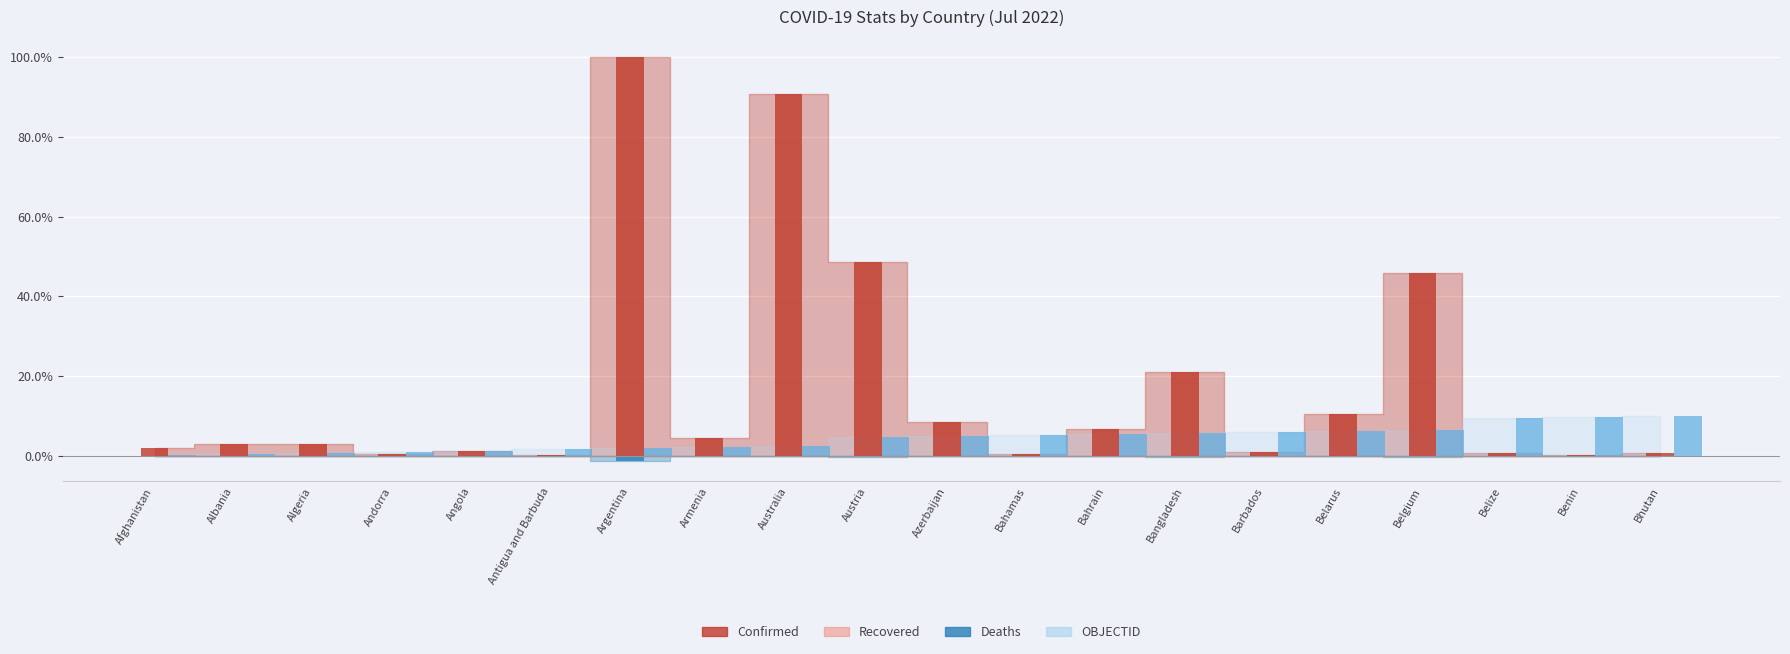

At which label is Confirmed closest to 50?

Austria